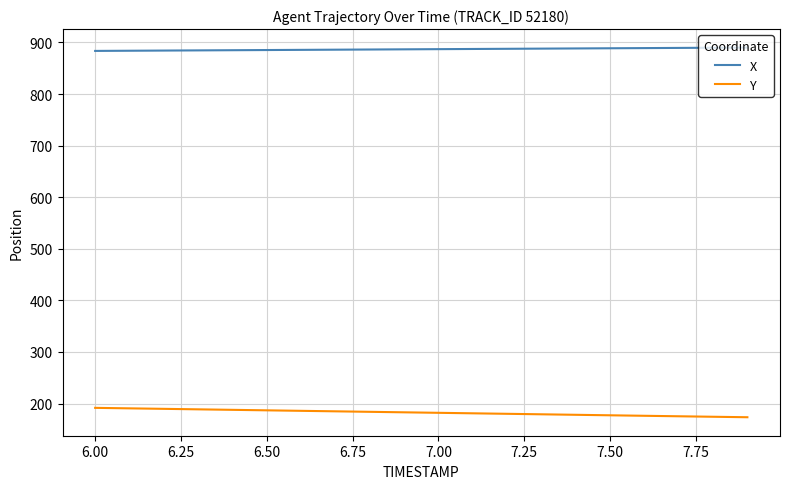

How many distinct data groups are displayed?

2